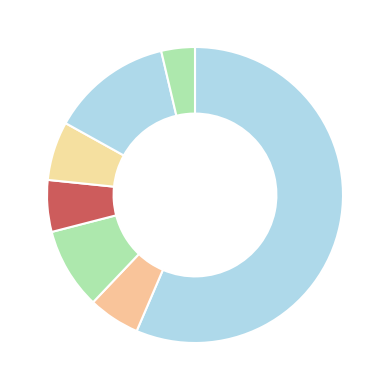

How many segments does this pie chart have?

7